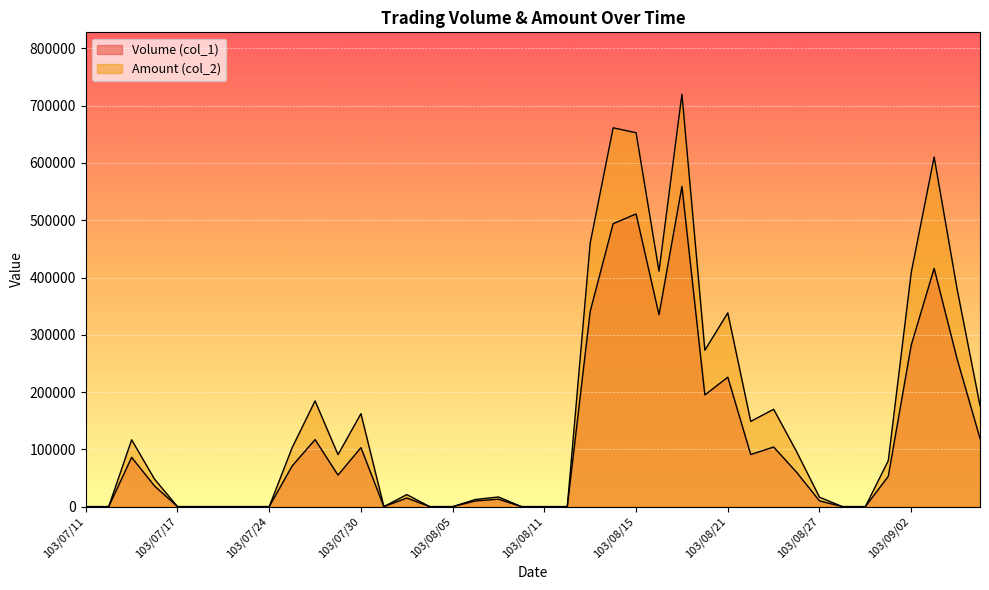

What are all the series names shown in the legend?

Volume (col_1), Amount (col_2)